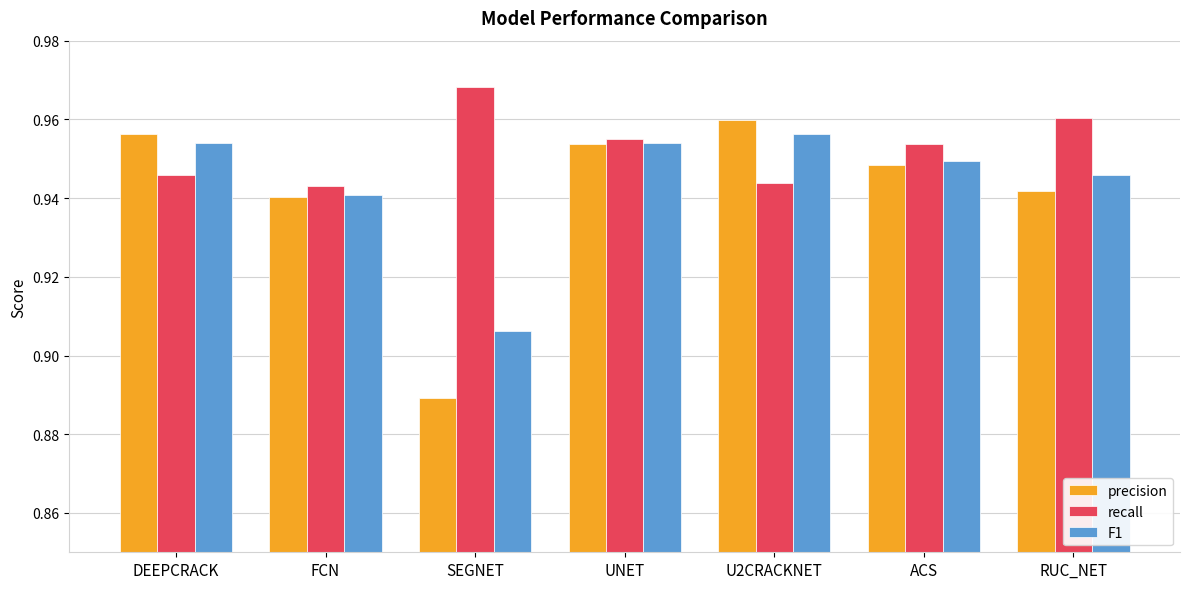

Which category has the highest value in the F1 series?

U2CRACKNET